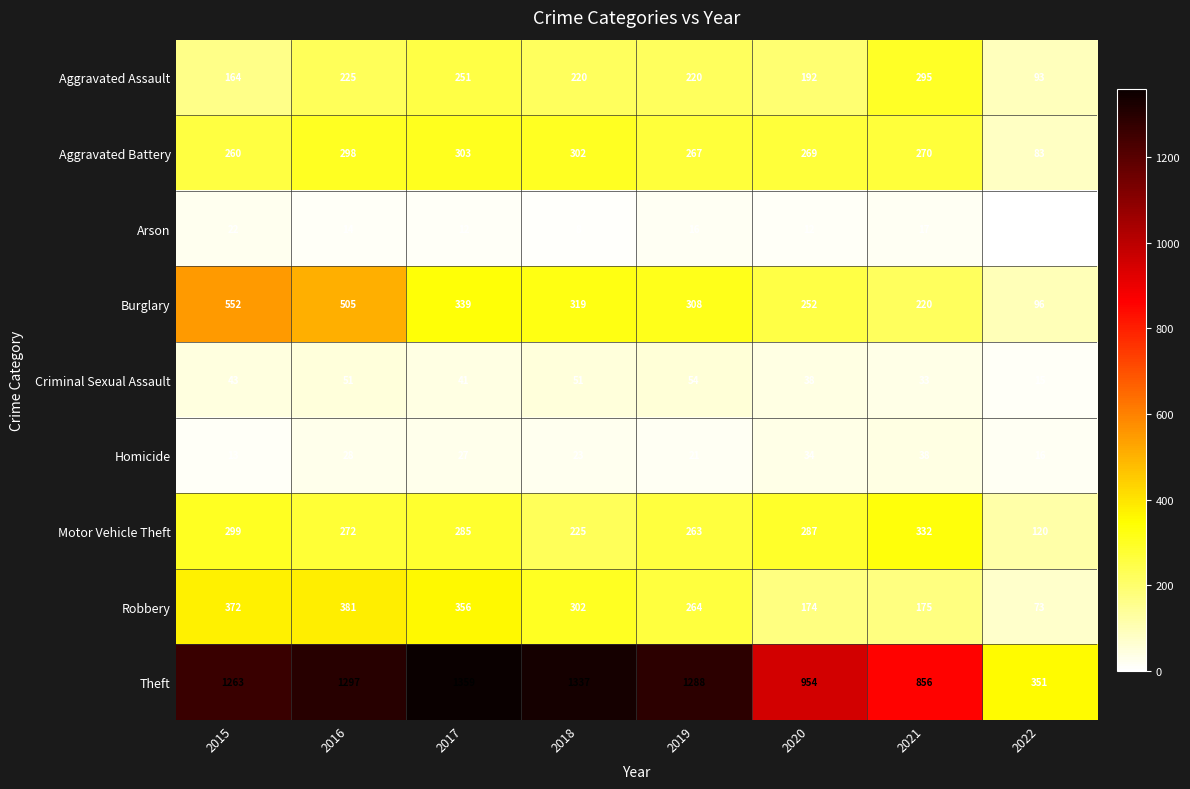

Where is Aggravated Battery nearest to the value 193?

2015